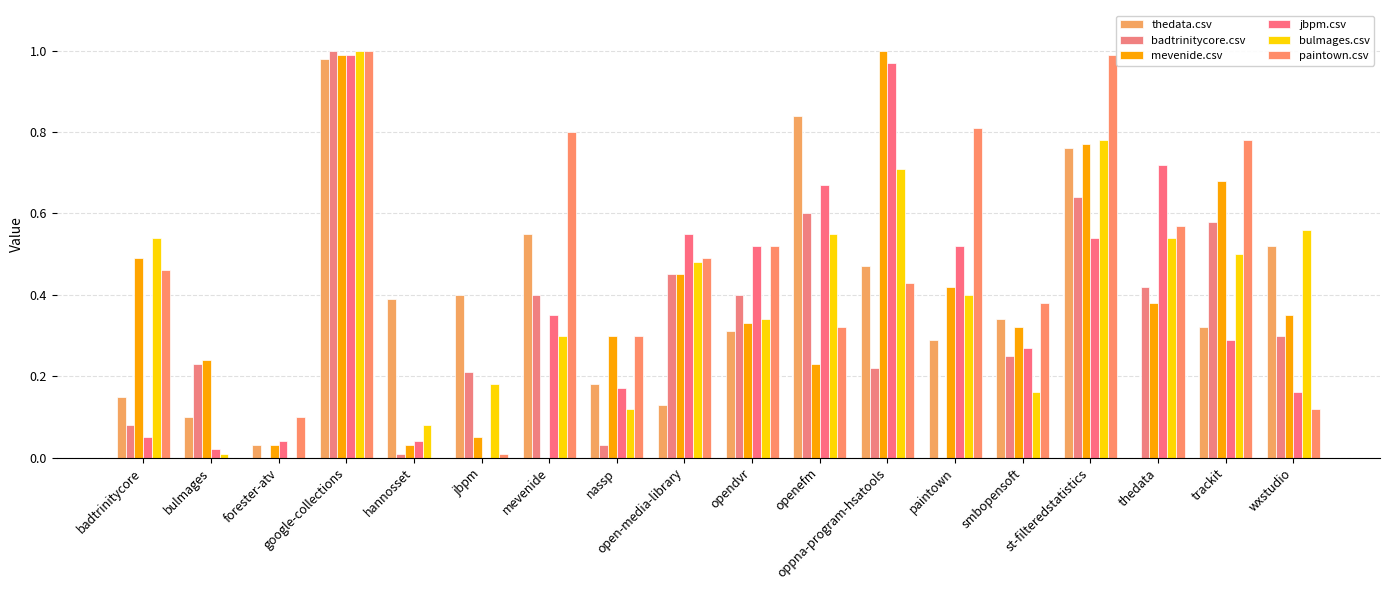

Reading right to left, transcribe all the data shown in this chart.

thedata.csv: 0.5	0.3	0.0	0.8	0.3	0.3	0.5	0.8	0.3	0.1	0.2	0.6	0.4	0.4	1.0	0.0	0.1	0.1
badtrinitycore.csv: 0.3	0.6	0.4	0.6	0.2	0.0	0.2	0.6	0.4	0.5	0.0	0.4	0.2	0.0	1.0	0.0	0.2	0.1
mevenide.csv: 0.3	0.7	0.4	0.8	0.3	0.4	1.0	0.2	0.3	0.5	0.3	0.0	0.1	0.0	1.0	0.0	0.2	0.5
jbpm.csv: 0.2	0.3	0.7	0.5	0.3	0.5	1.0	0.7	0.5	0.6	0.2	0.3	0.0	0.0	1.0	0.0	0.0	0.1
bulmages.csv: 0.6	0.5	0.5	0.8	0.2	0.4	0.7	0.6	0.3	0.5	0.1	0.3	0.2	0.1	1.0	0.0	0.0	0.5
paintown.csv: 0.1	0.8	0.6	1.0	0.4	0.8	0.4	0.3	0.5	0.5	0.3	0.8	0.0	0.0	1.0	0.1	0.0	0.5